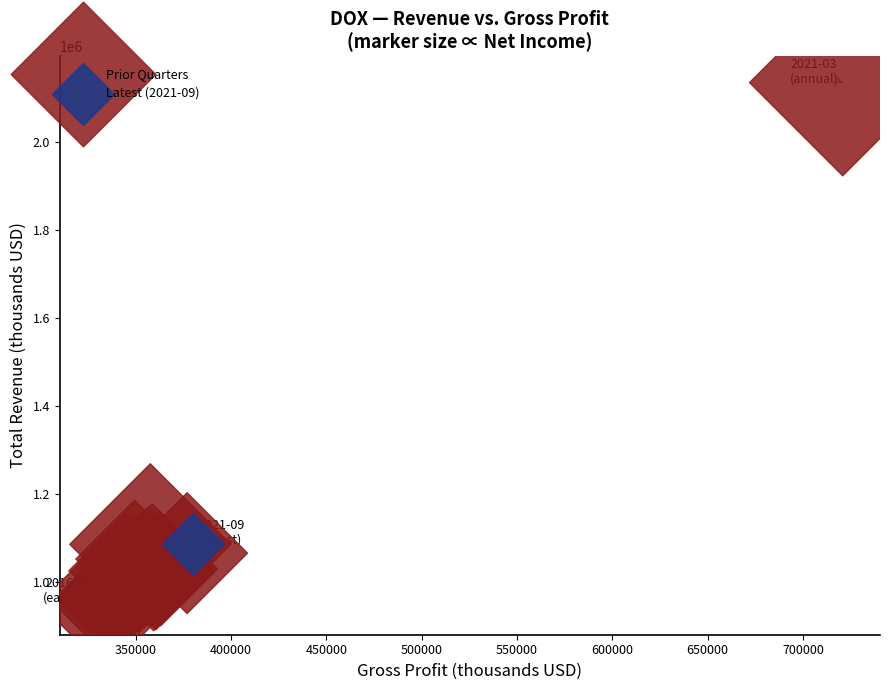

What are all the series names shown in the legend?

Prior Quarters, Latest (2021-09)